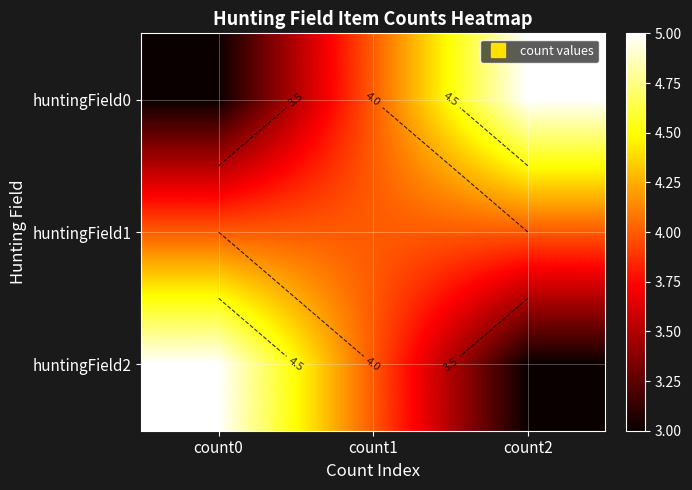

What is the maximum value for huntingField1?

4